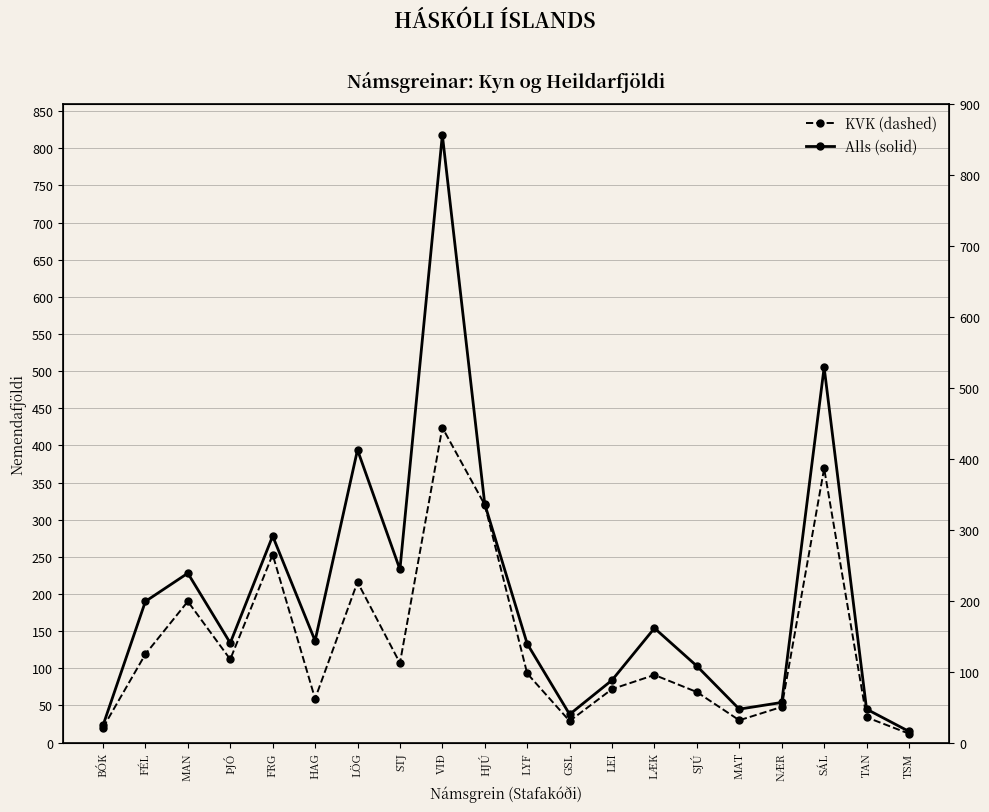

Is the value of Alls at FRG greater than the value of KVK at TSM?

Yes